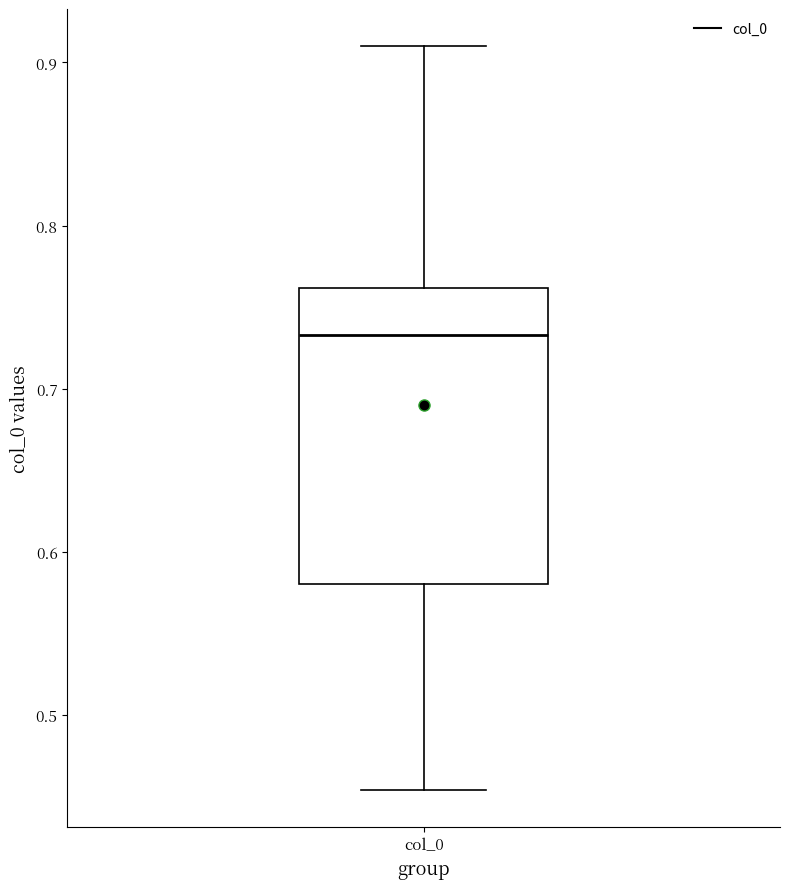

Read this box plot against the y-axis: the position of the median line, the range covered by the box, and the ends of both whiskers. The values are not printed on the chart, so give them approximately, as read against the axis.

median 0.73, box 0.58 to 0.76, whiskers 0.45 to 0.91